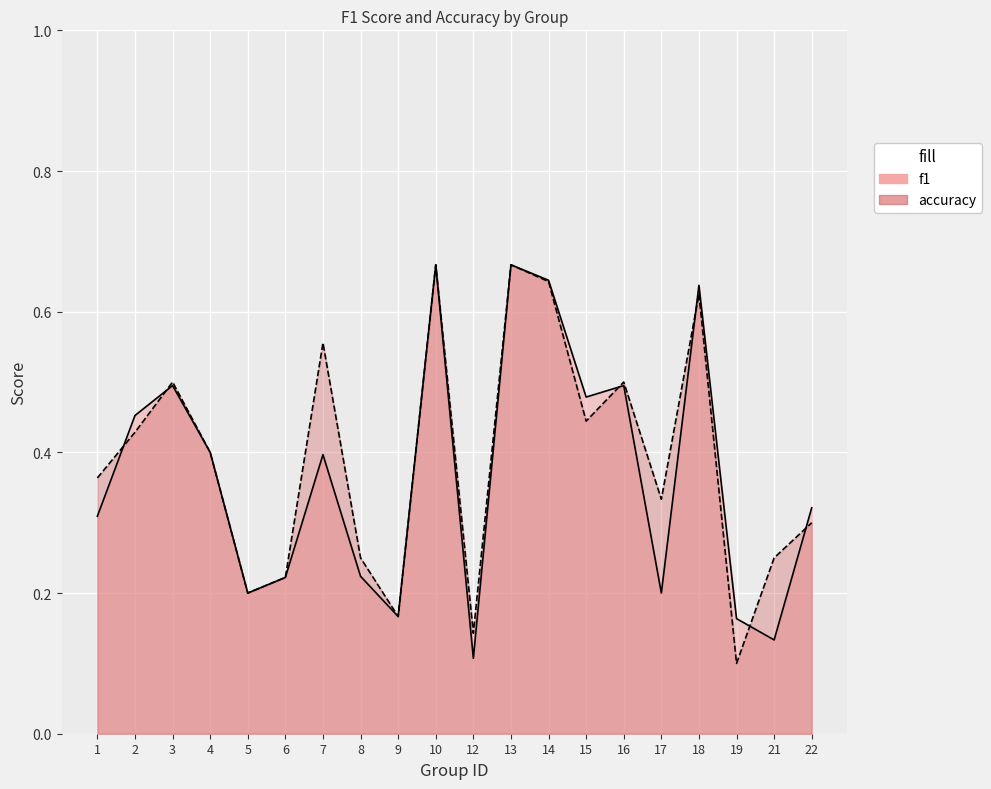

What value does the f1 series have at 13?

0.7